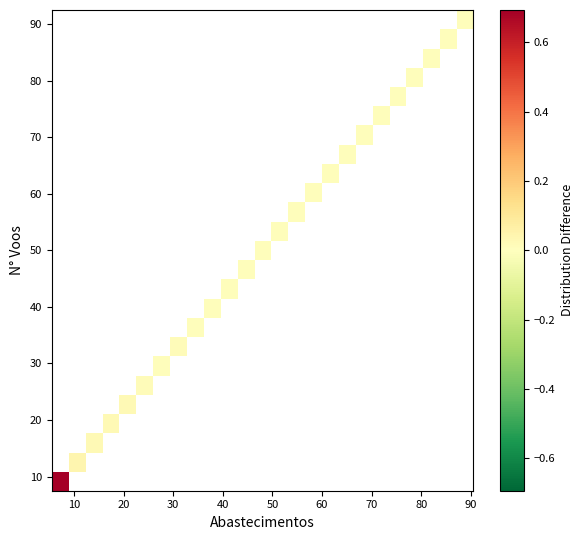

At how many categories does at least one series exceed 0?

25